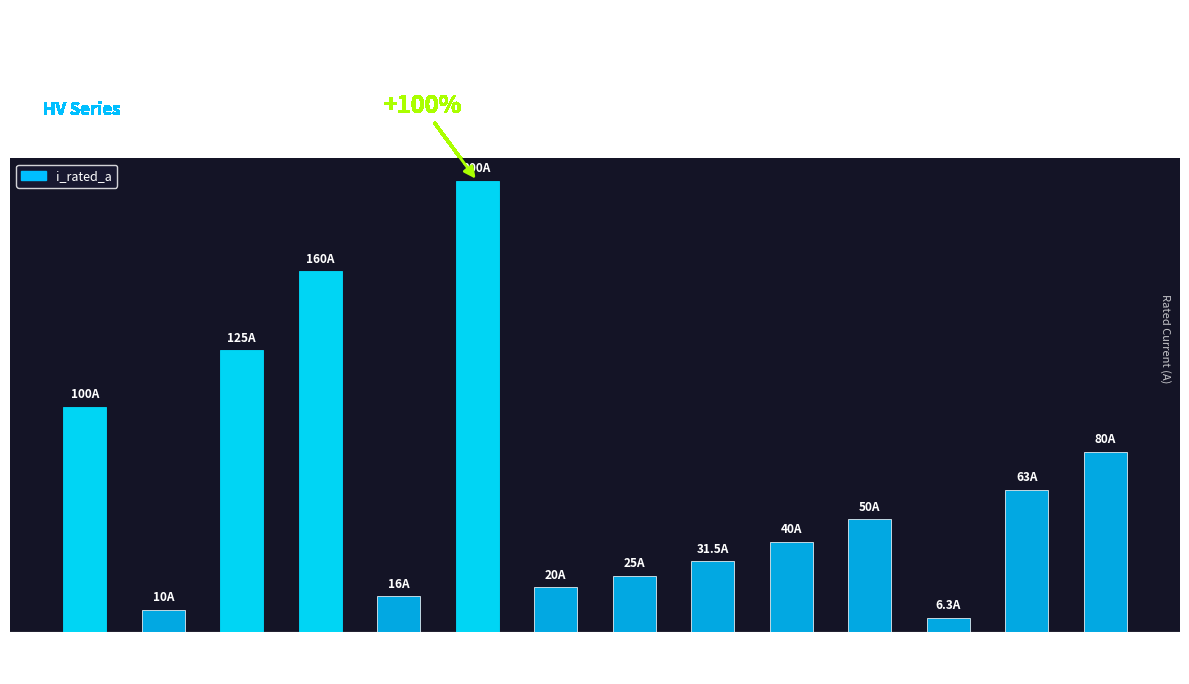

True or false: the data shows 89.4 at HV 50A.

False